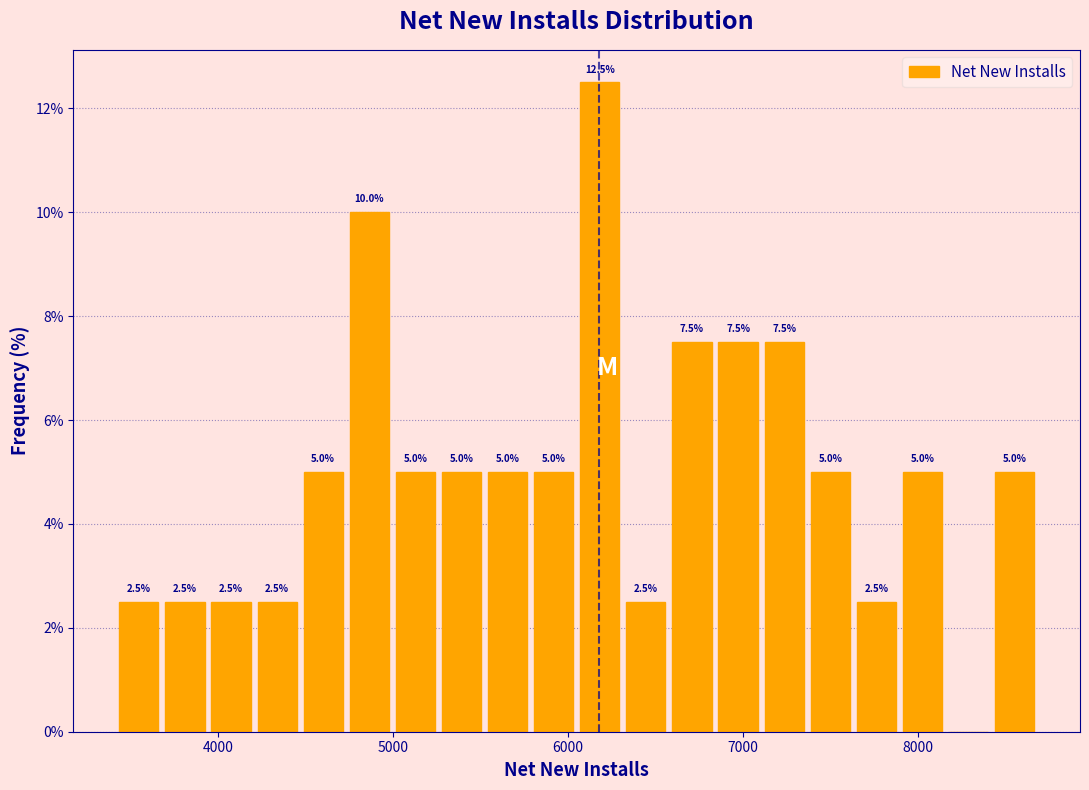

Read against the x-axis, roughly where is the centre of the tallest bar?

6200